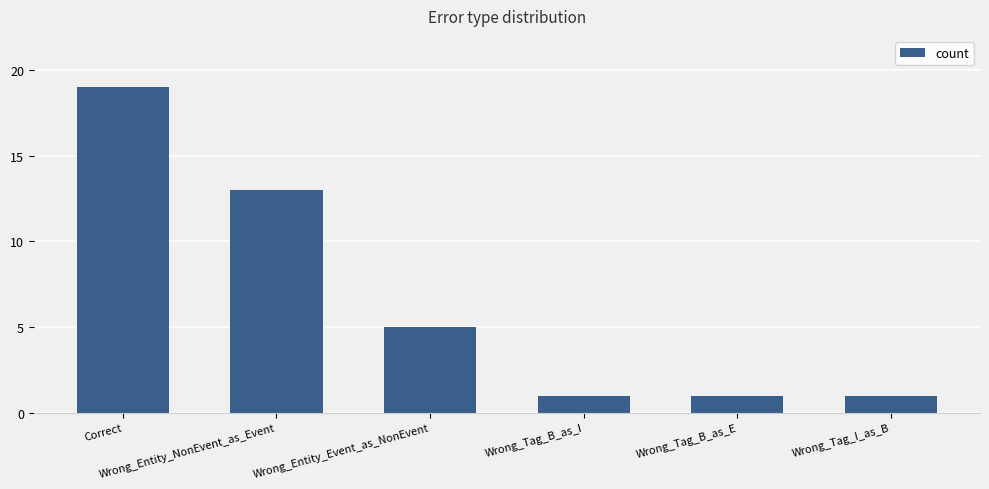

What is the sum of all values?

40